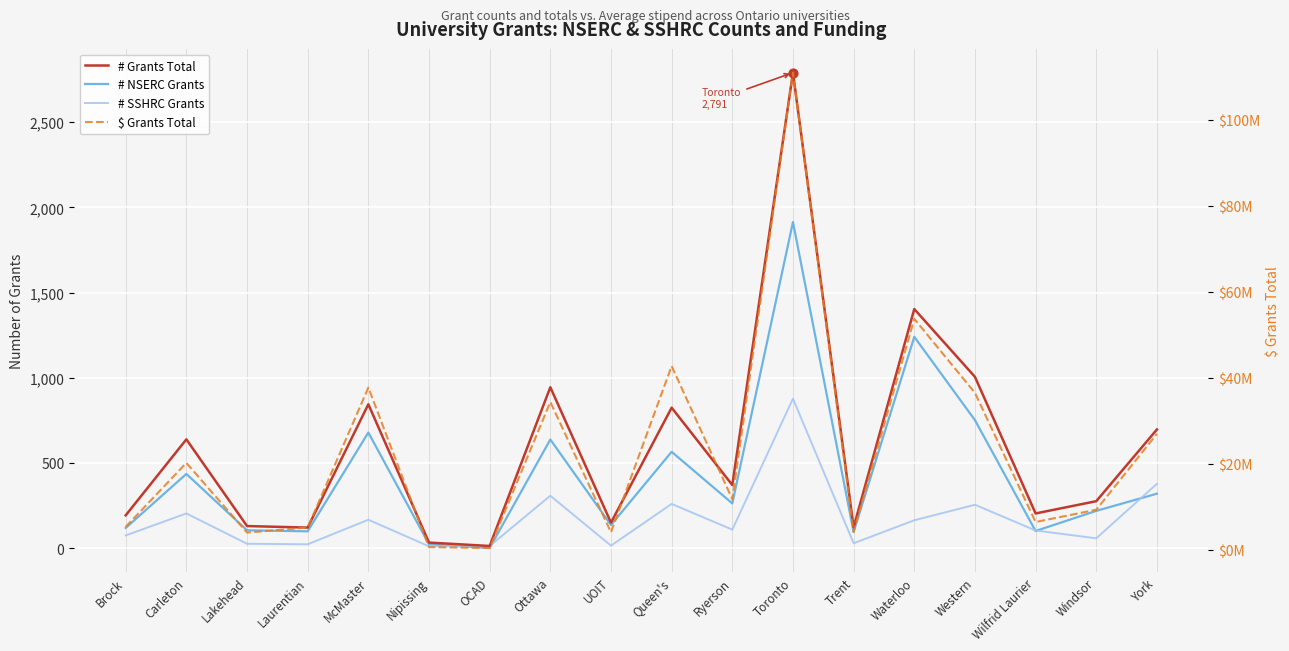

Which series contains the lowest Y value?

# NSERC Grants